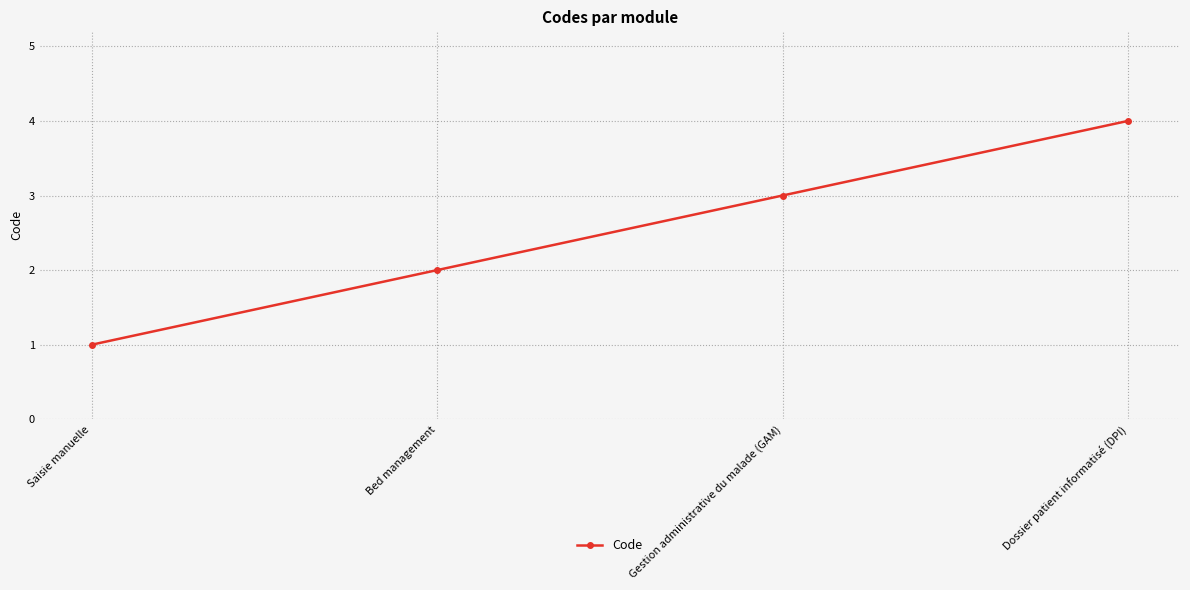

True or false: the data shows 1 at Gestion administrative du malade (GAM).

False